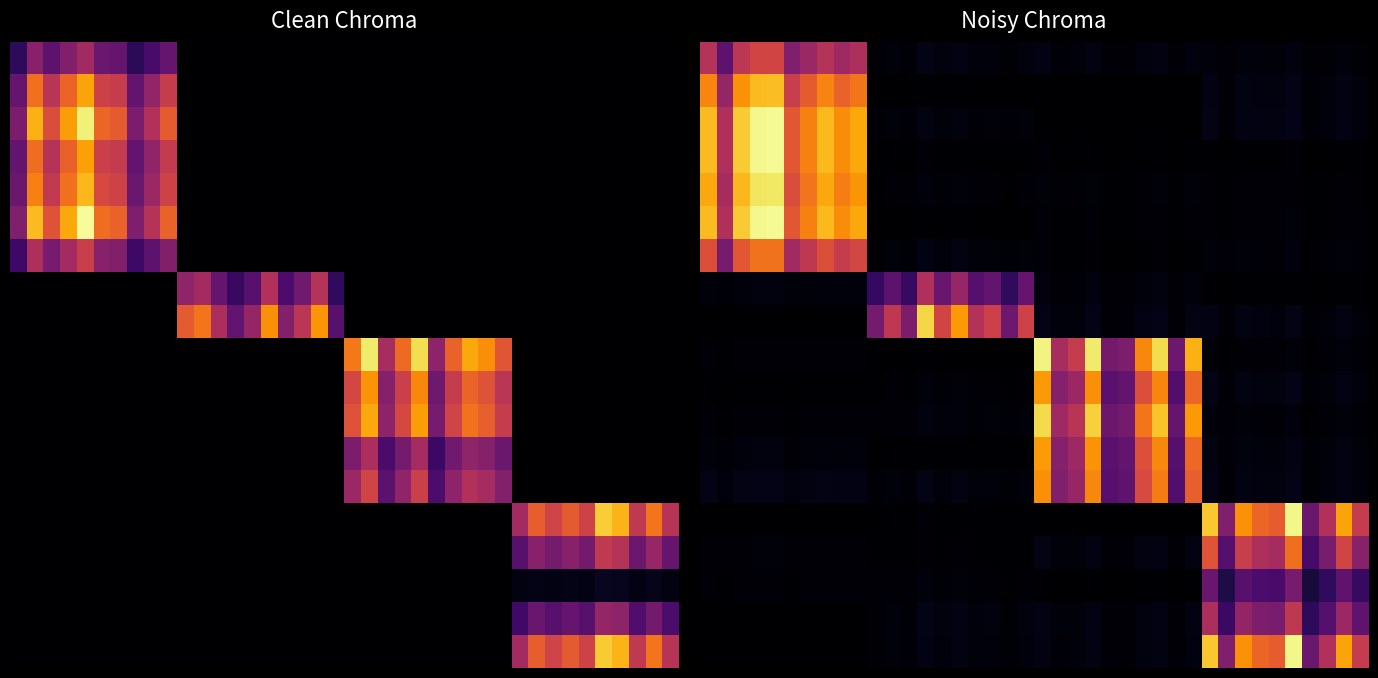

Which has a higher value, 16 or 9?

9